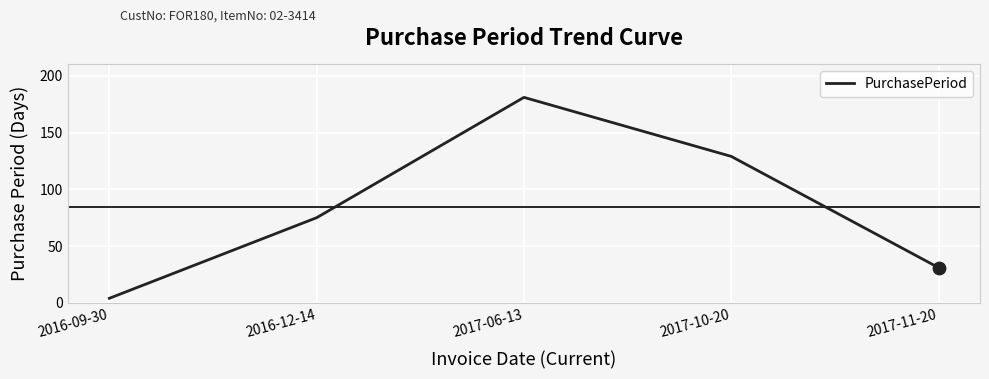

What is the ratio of the value at 2017-06-13 to the value at 2017-10-20?

1.4